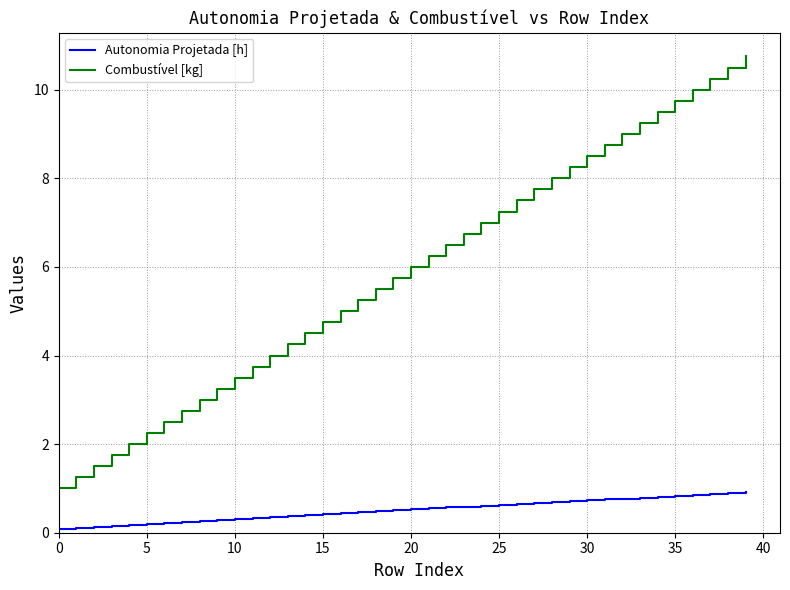

What is the greatest value displayed?

10.8